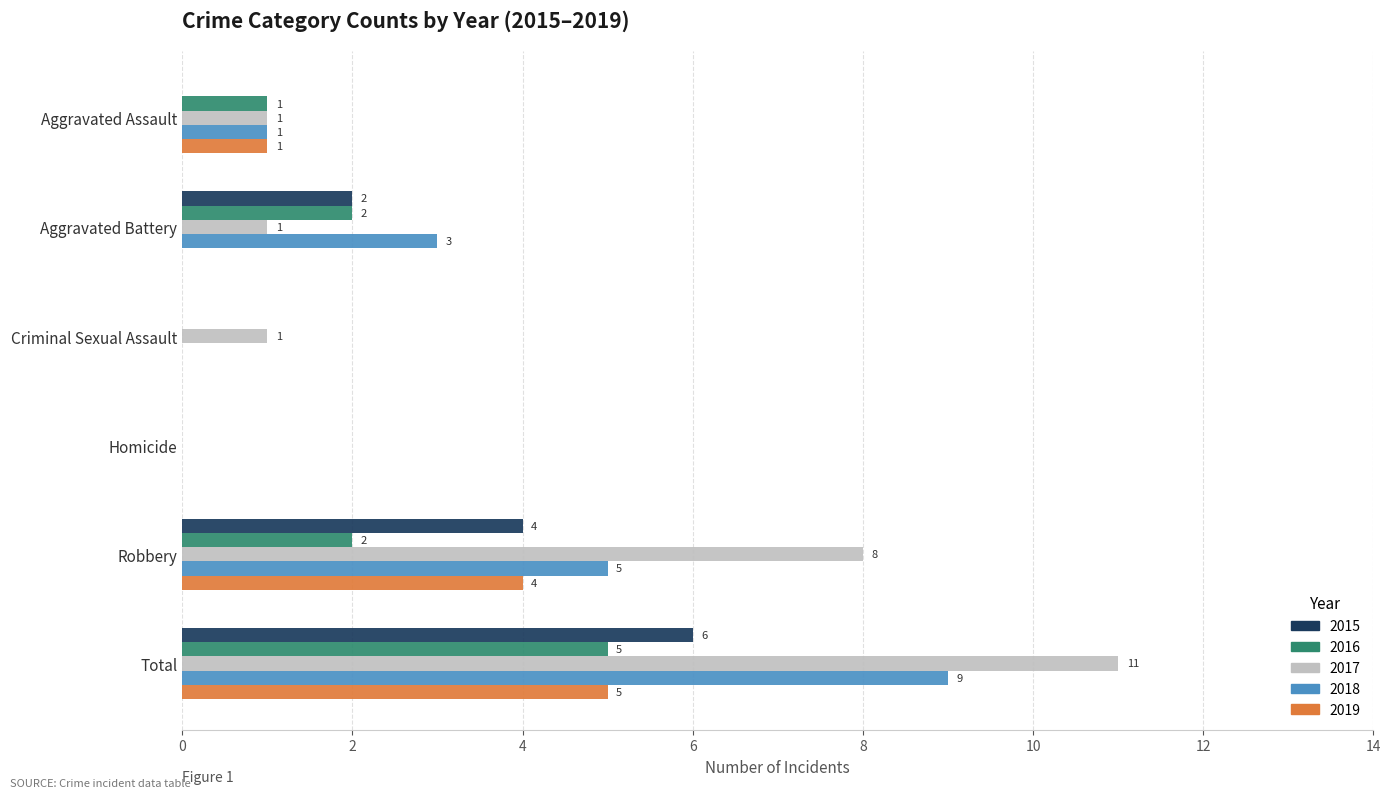

Which category has the highest value in the 2018 series?

Total